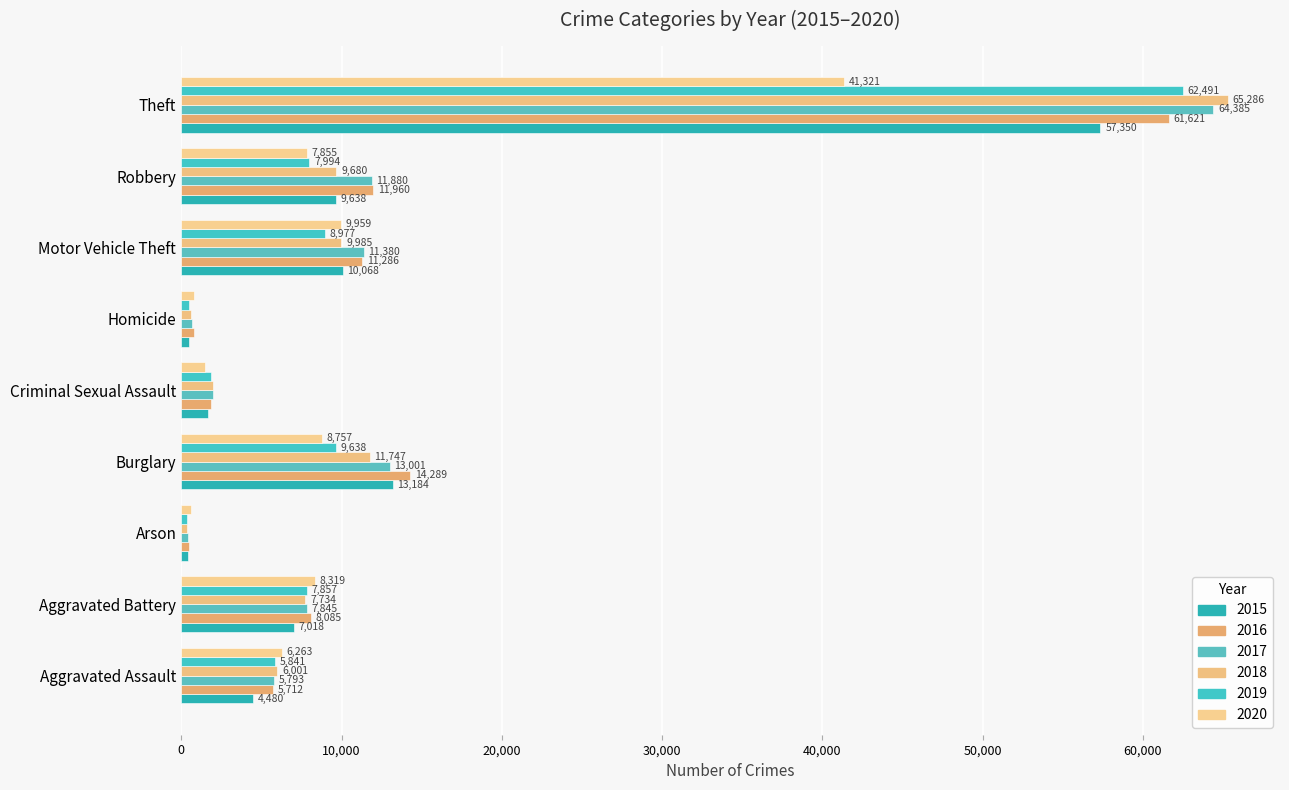

At how many categories does at least one series exceed 18795?

1